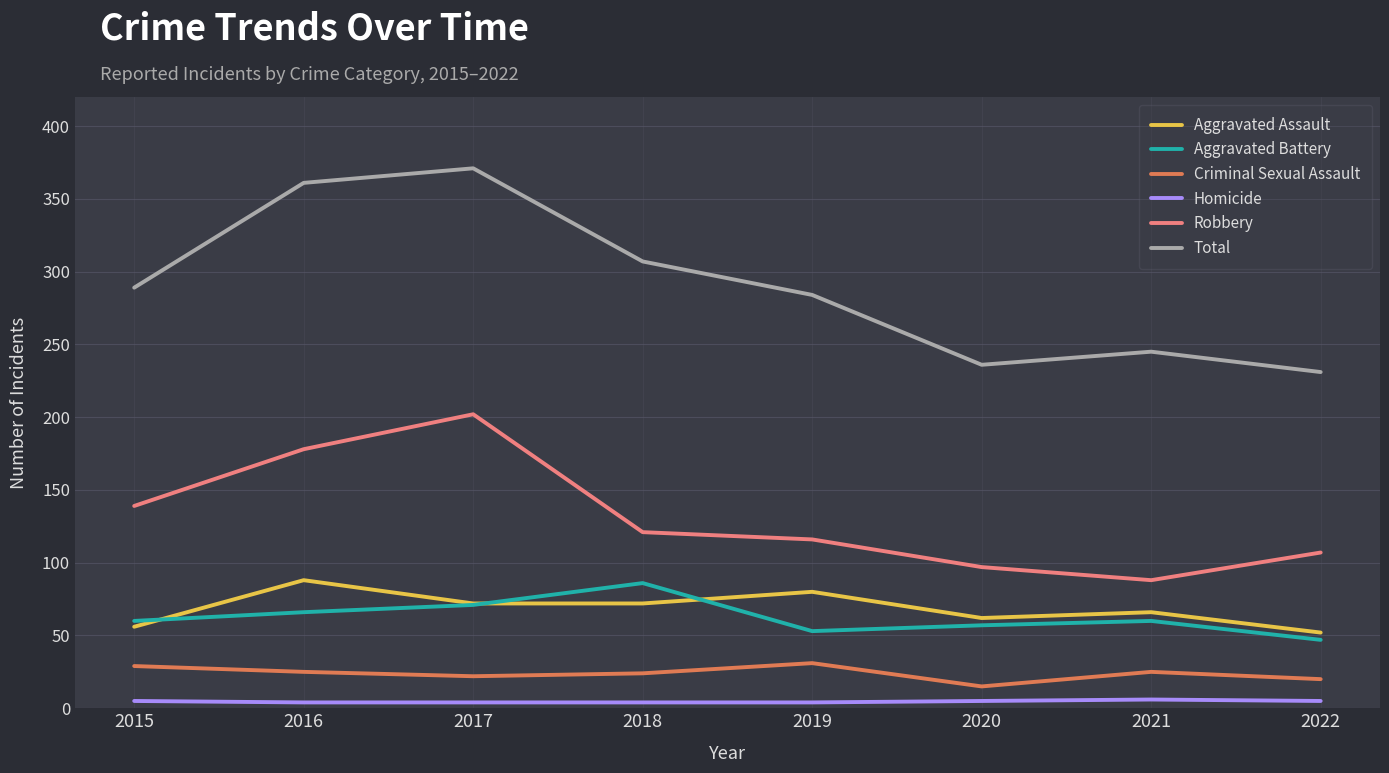

How many interior local valleys does the Total series have?

1